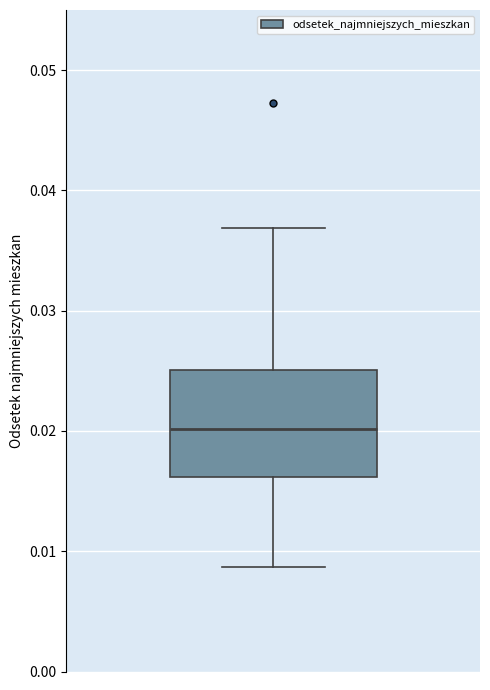

Read this box plot against the y-axis: the position of the median line, the range covered by the box, and the ends of both whiskers. The values are not printed on the chart, so give them approximately, as read against the axis.

median 0.020, box 0.016 to 0.025, whiskers 0.009 to 0.037